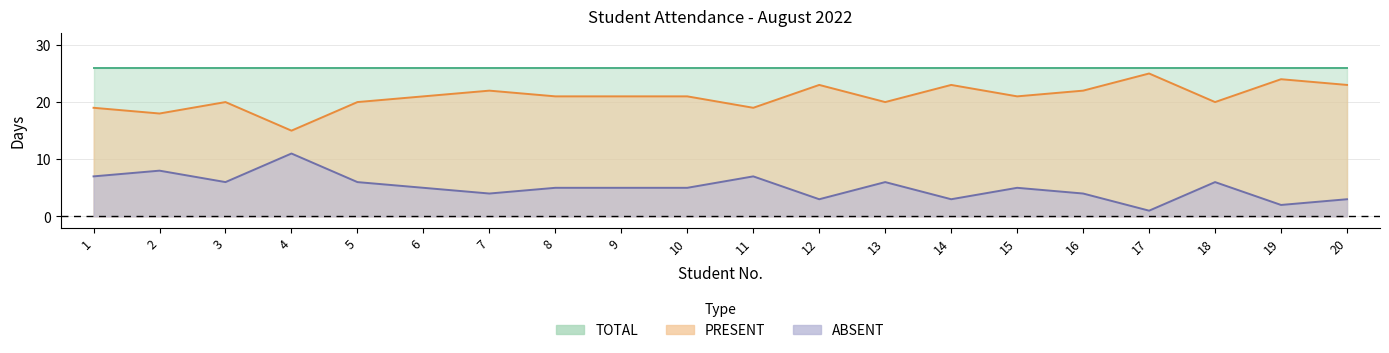

What is the total value across all series at 19?

26